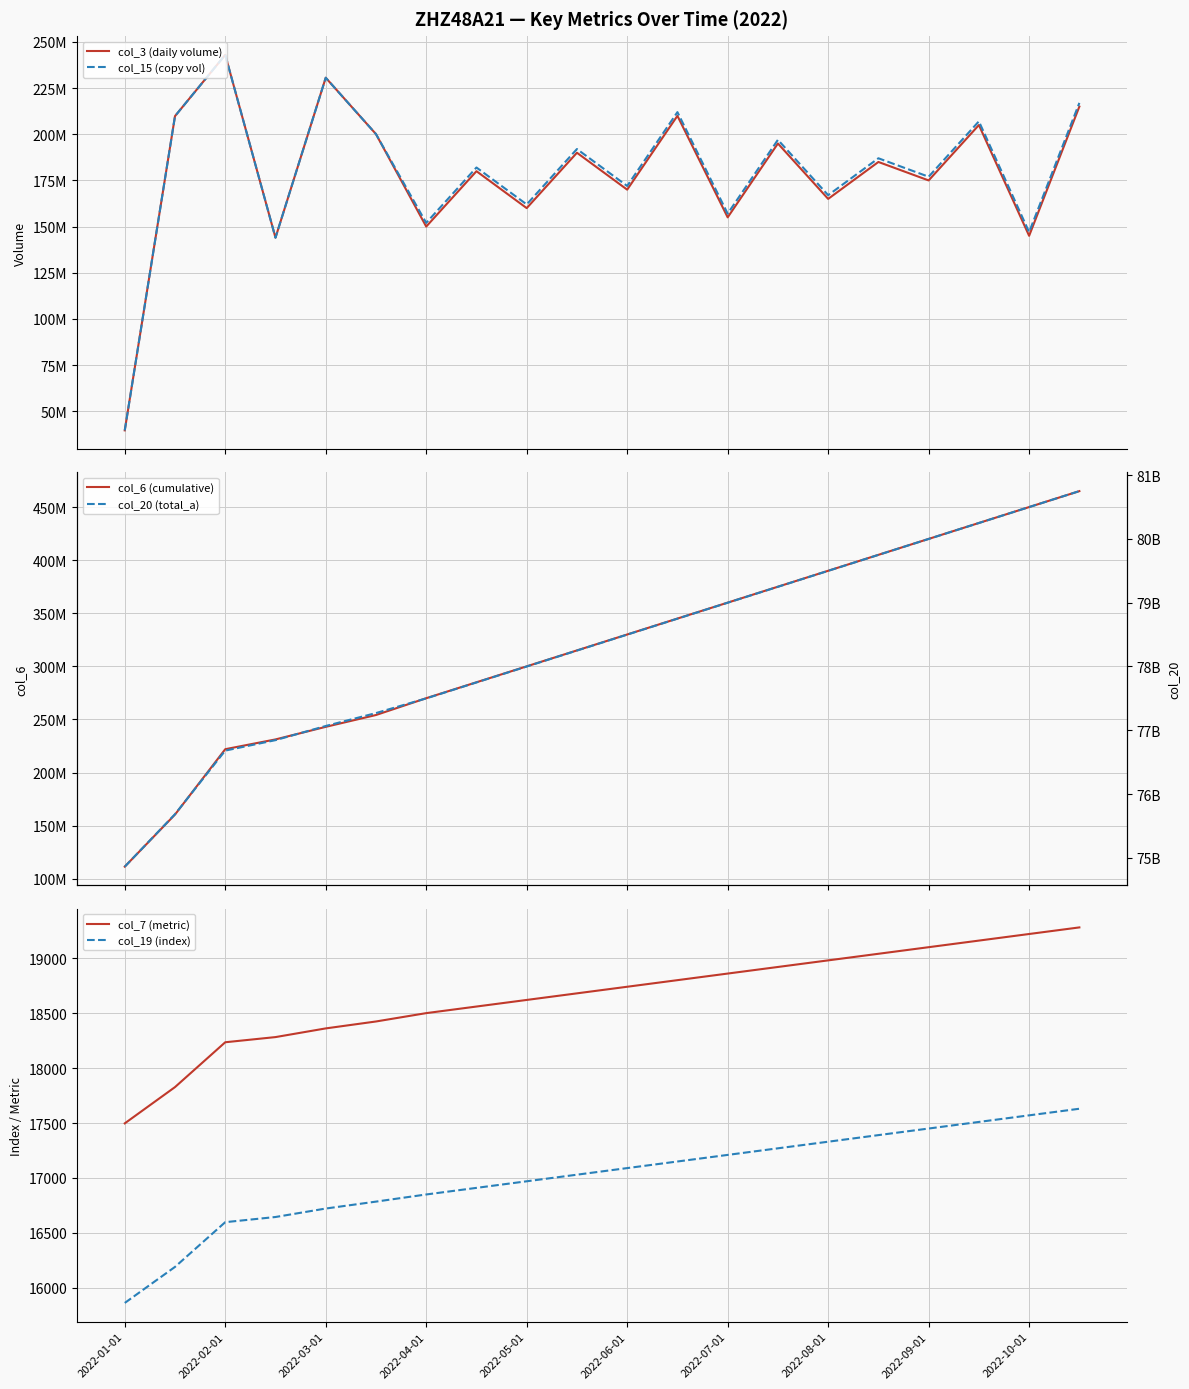

What is the minimum value for col_19 (index)?

15863